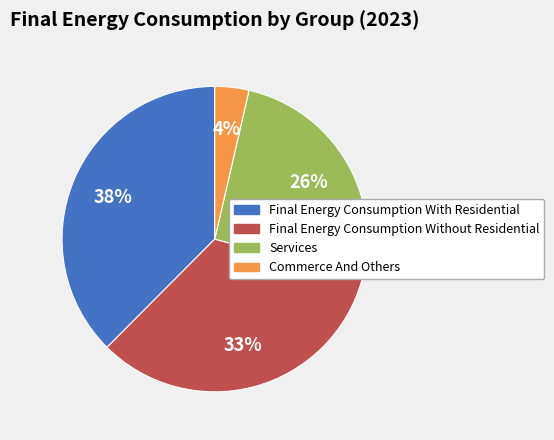

Rank the categories by value from lowest to highest.

Commerce And Others, Services, Final Energy Consumption Without Residential, Final Energy Consumption With Residential